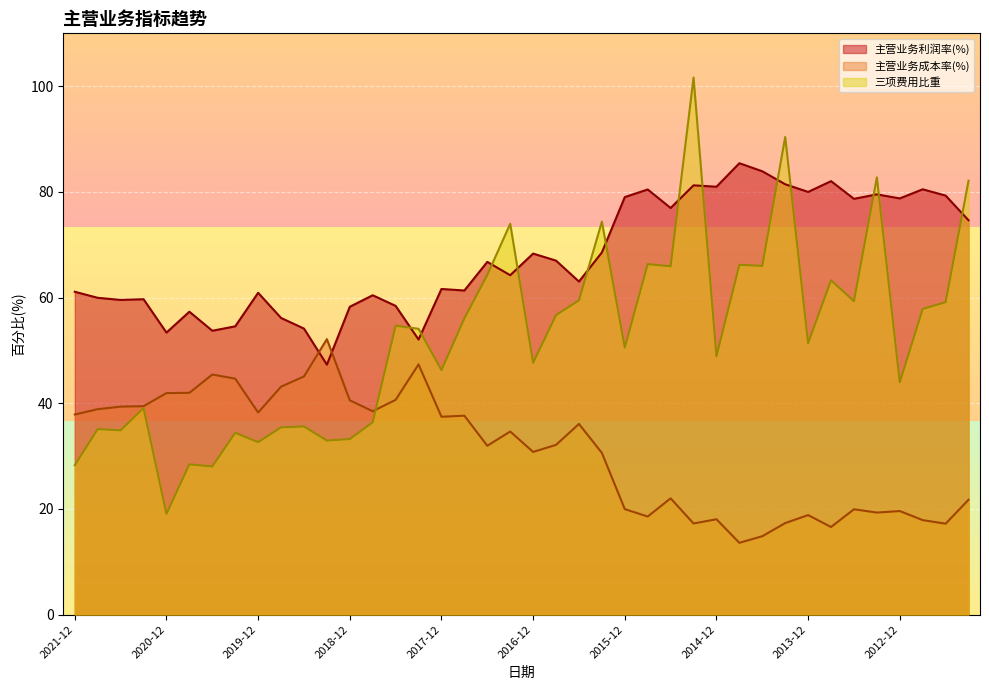

Read the 主营业务成本率(%) value at 2017-06.

32.0